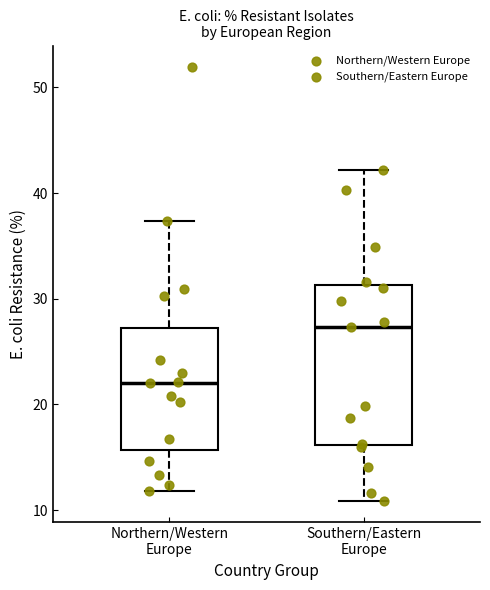

Reading left to right, transcribe this box plot: for each box, give where its median line is, the range the box spans, and where its two whiskers end, as read against the y-axis. The values are not printed on the chart, so give them approximately, as read against the axis.

Northern/Western Europe: median 22, box 16 to 27, whiskers 12 to 37
Southern/Eastern Europe: median 27, box 16 to 31, whiskers 11 to 42